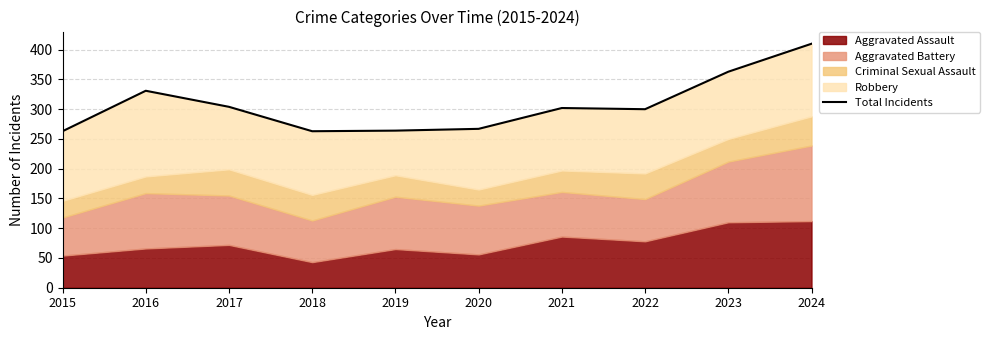

How many lines are shown in the chart?

1